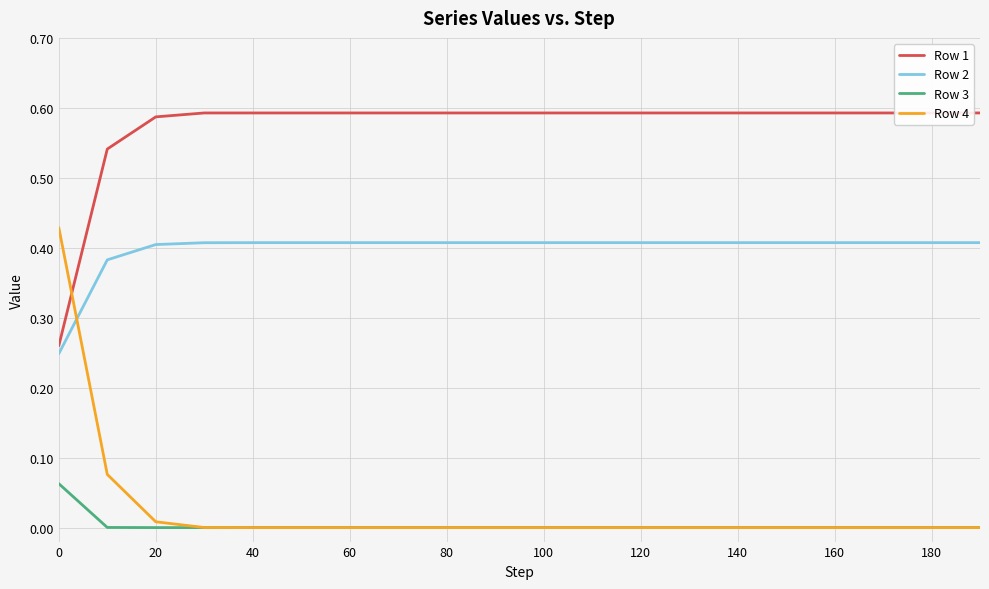

What is the average value of the Row 1 series?

0.6